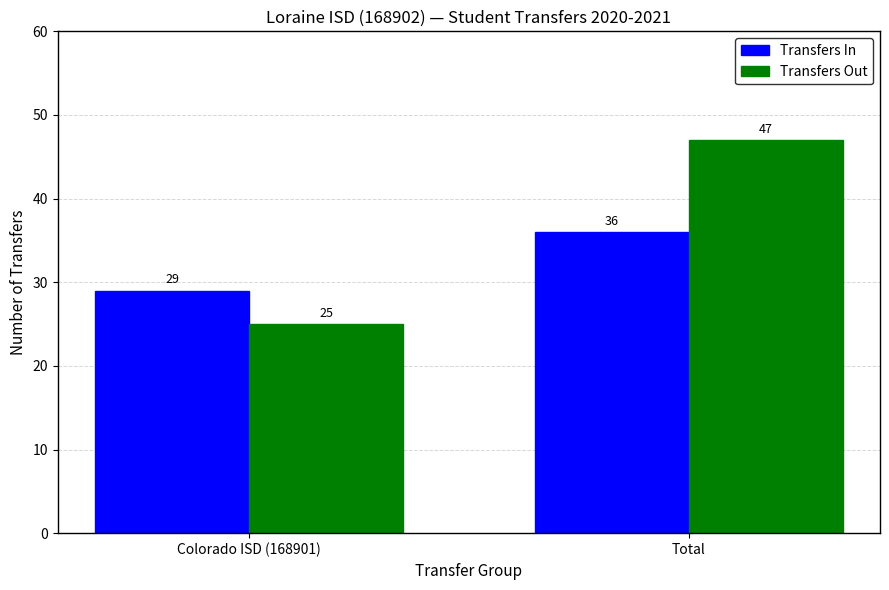

Is it true that Transfers In equals 36 at Total?

True